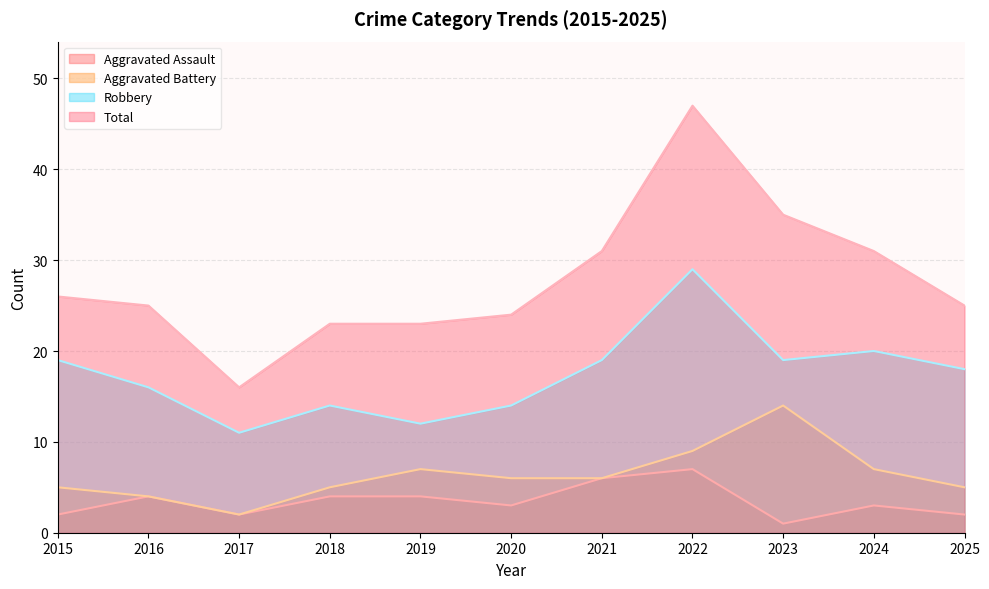

The value of Robbery at 2025 is 18. True or false?

True